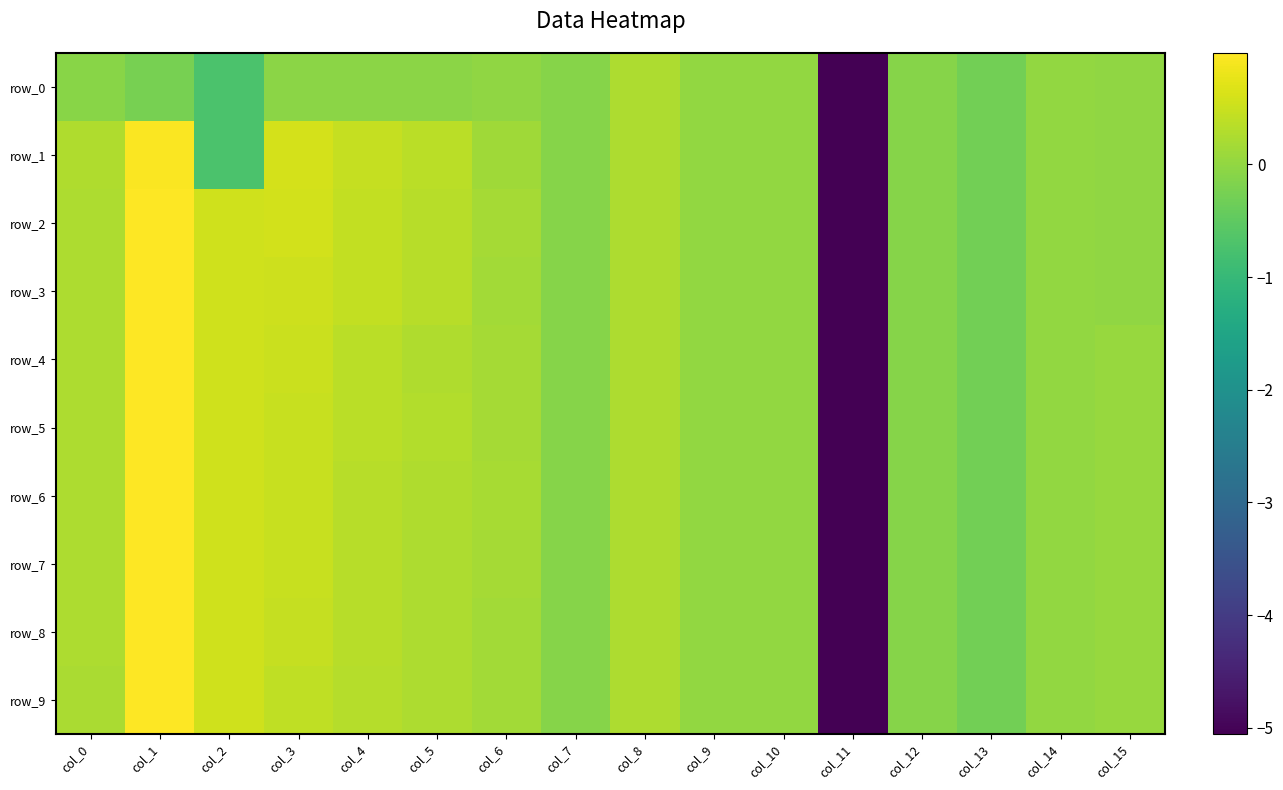

Which series has the largest range (max minus min)?

row_5